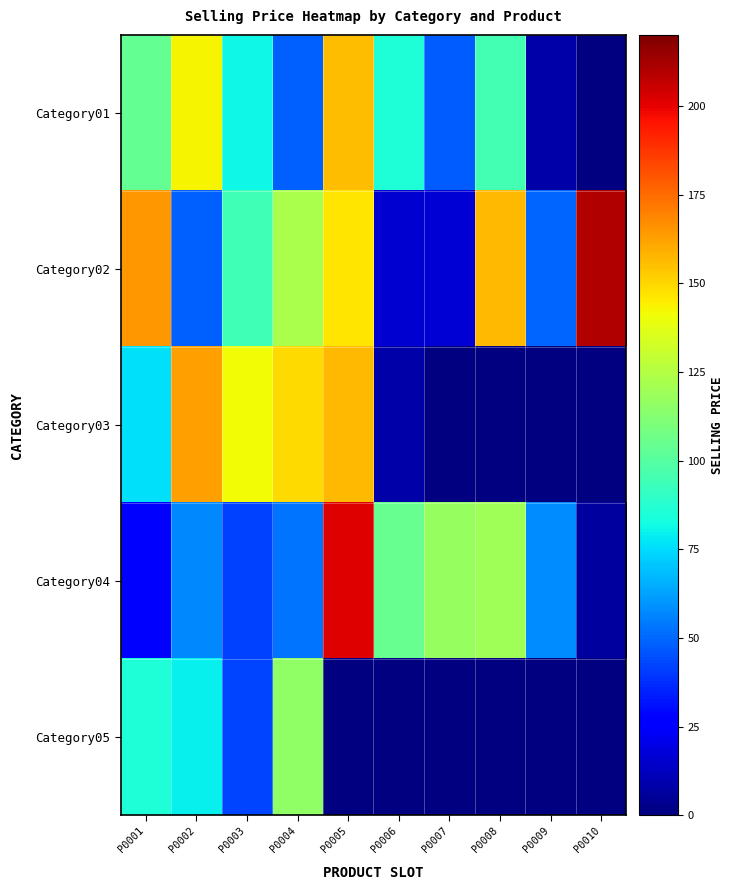

The Category03 series shows 149.5 at P0004. True or false?

True